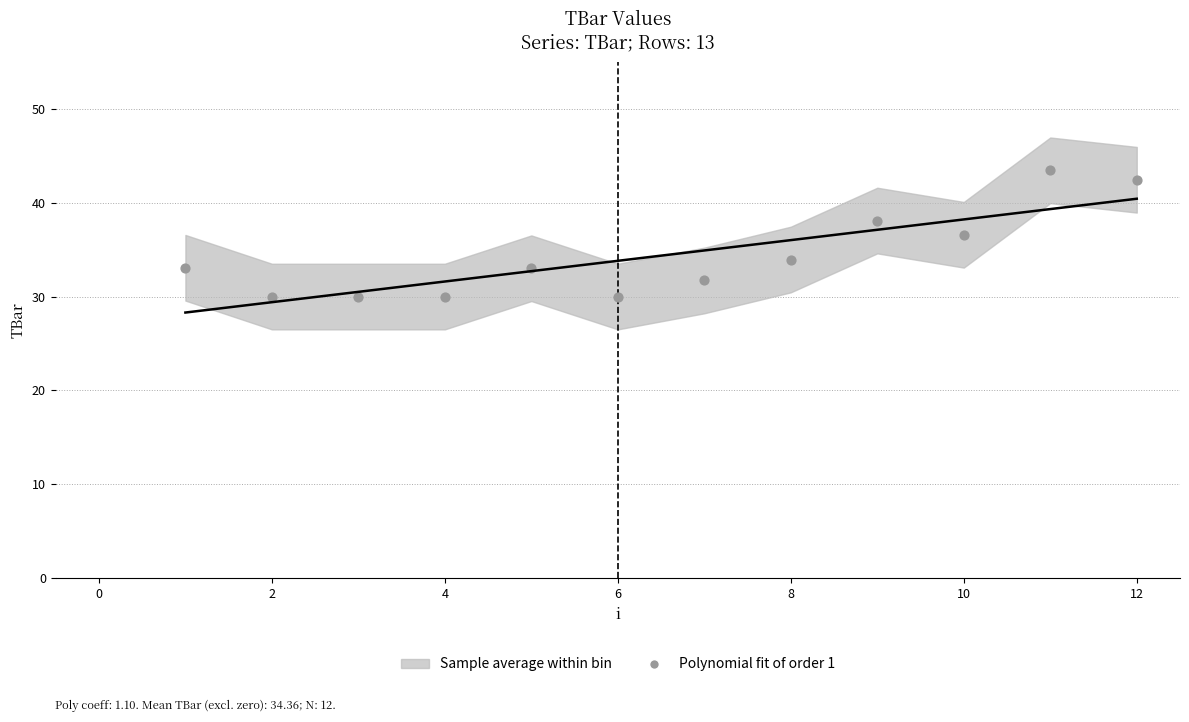

What Y value in the scatter plot is closest to 36?

36.6